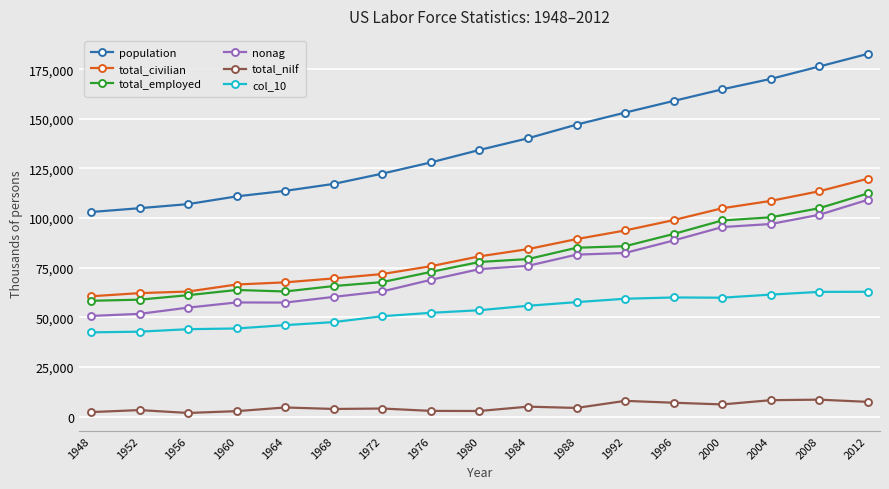

What is the maximum value shown in the chart?

182753